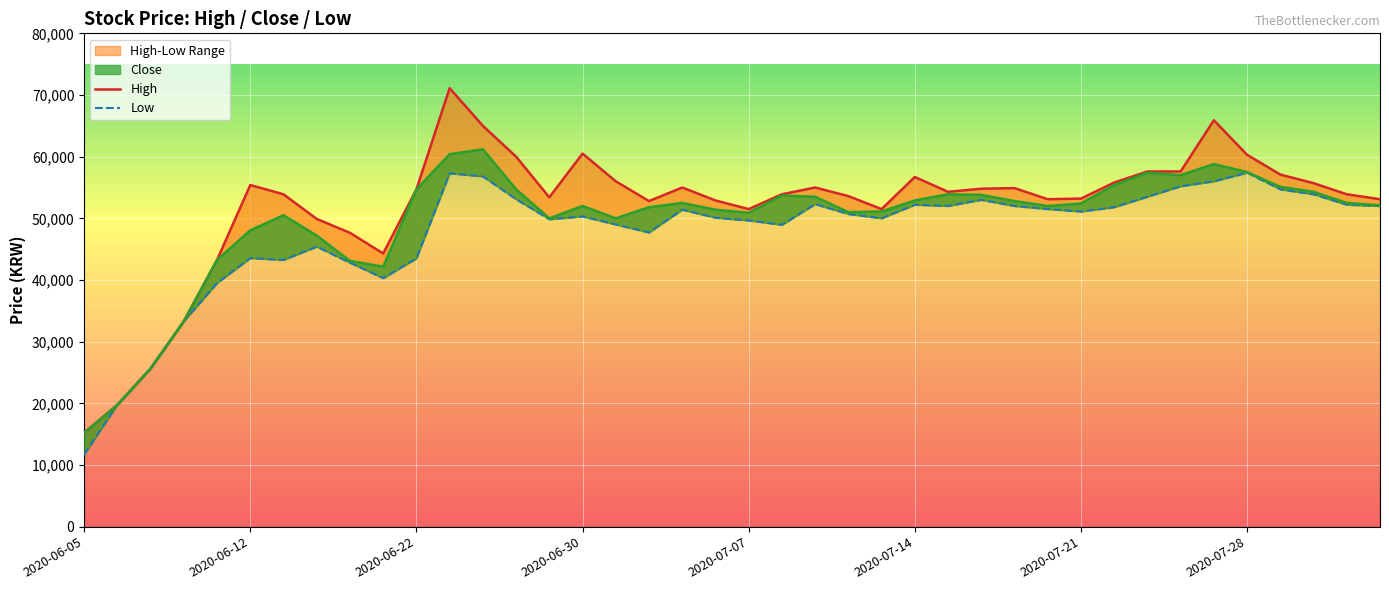

How many lines are shown in the chart?

2